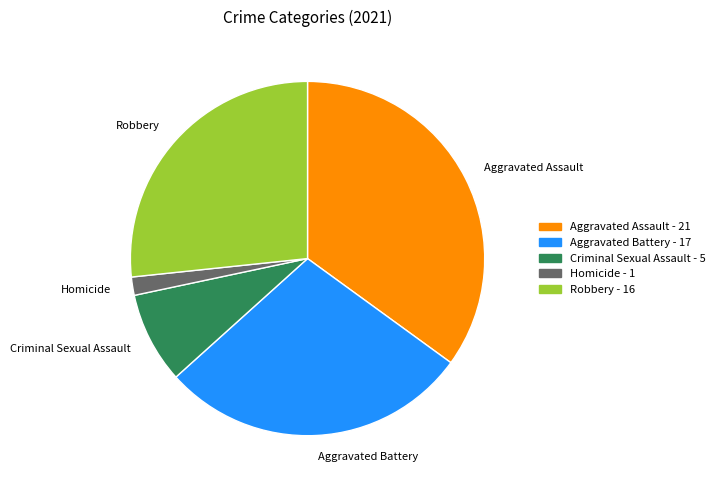

True or false: Robbery accounts for 27% of the total.

True